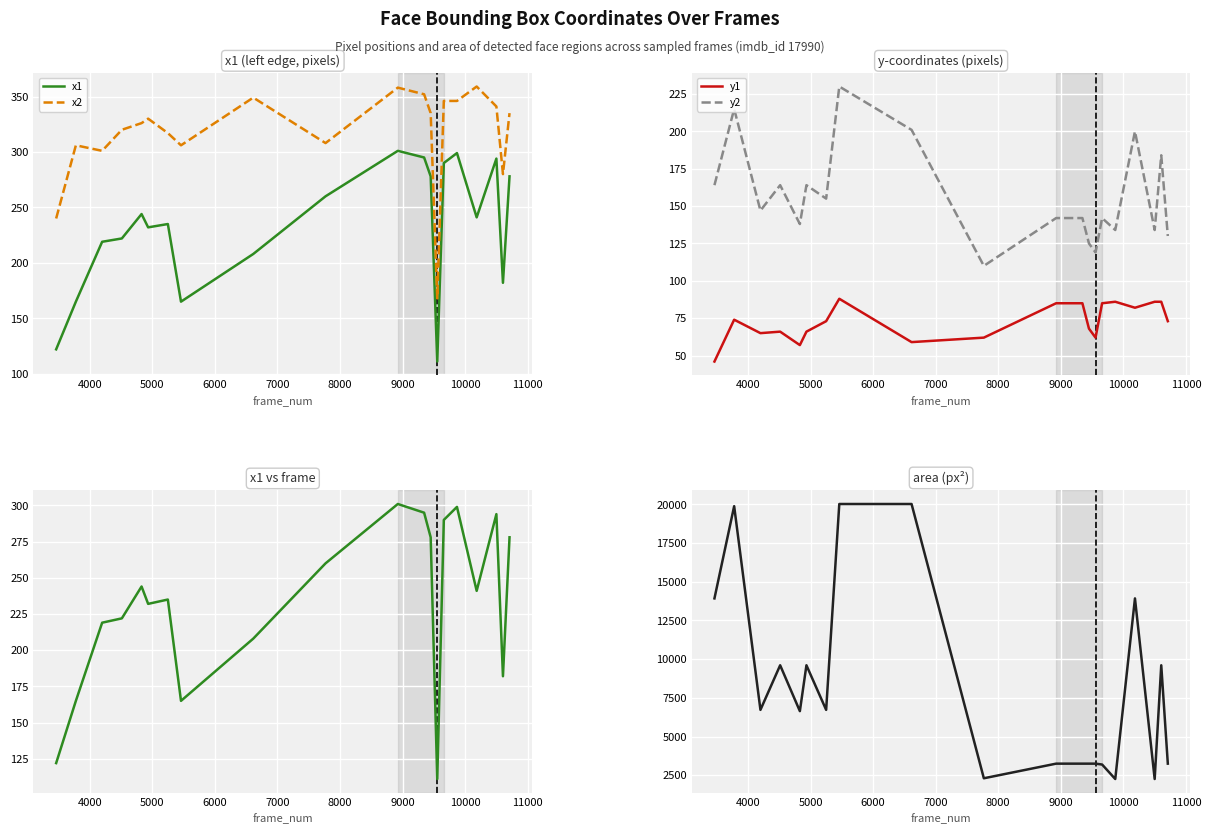

Is this an area chart (filled region under the line)?

No